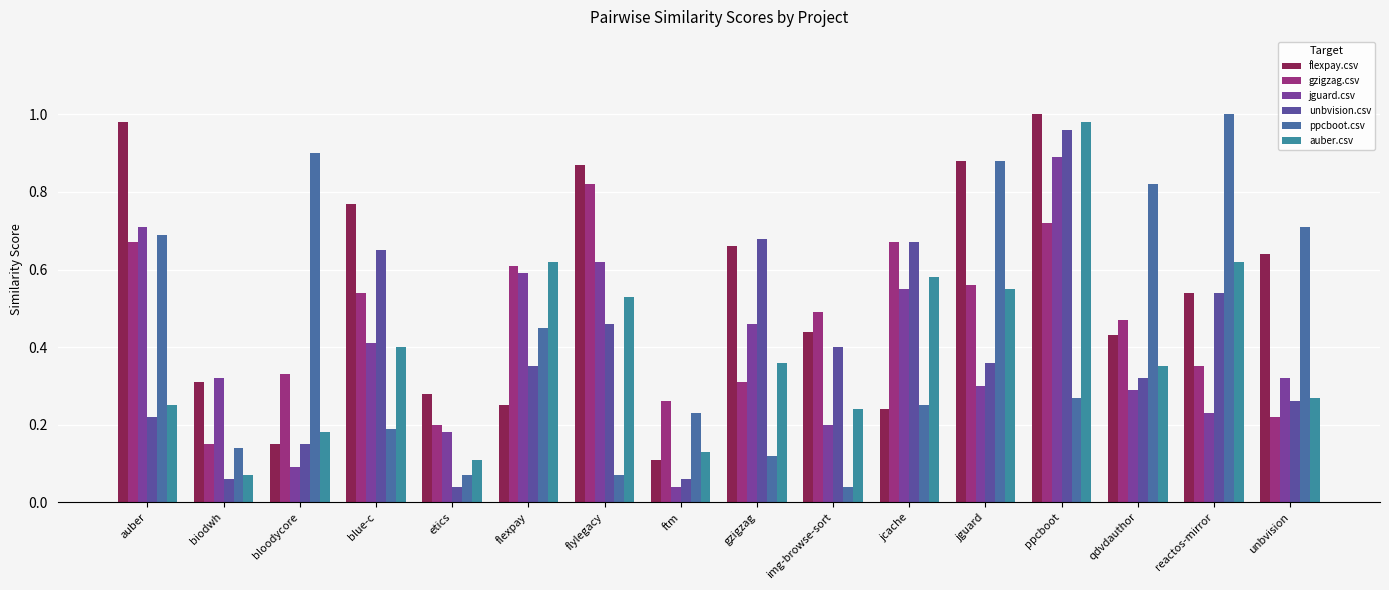

Which series has the largest total across all categories?

flexpay.csv